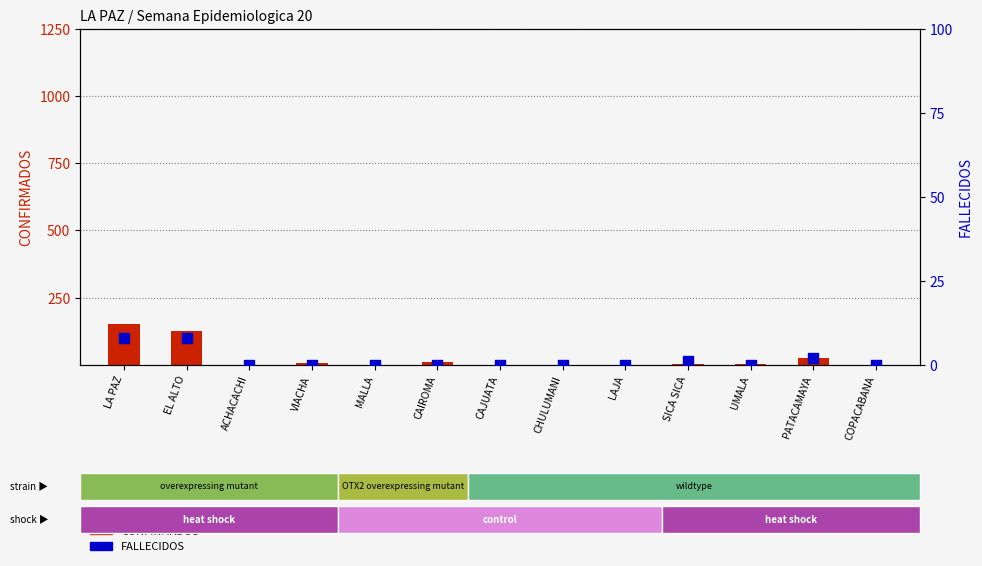

What are all the series names shown in the legend?

CONFIRMADOS, FALLECIDOS